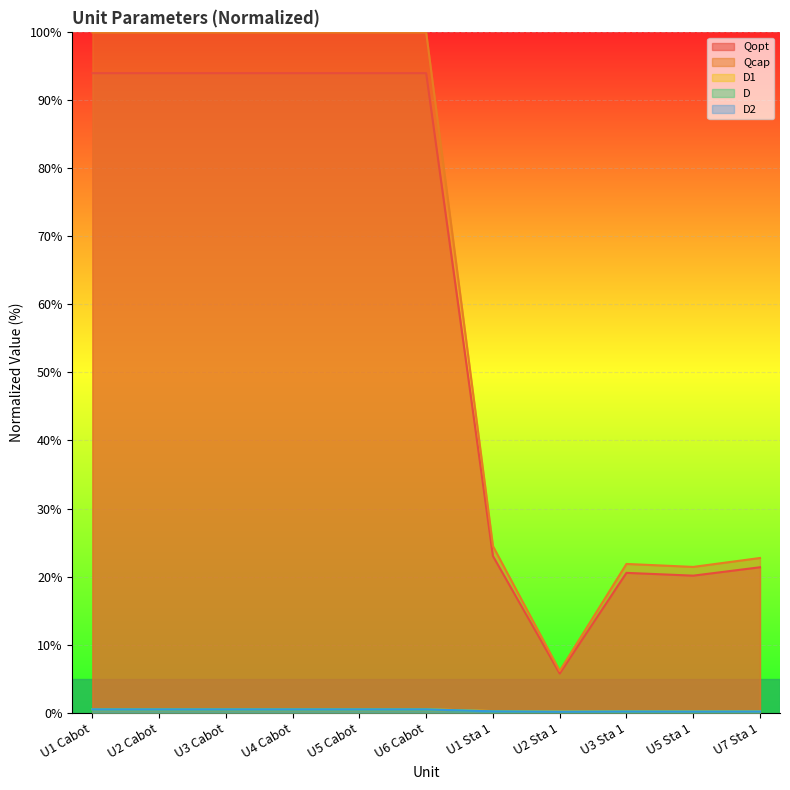

What are all the series names shown in the legend?

Qopt, Qcap, D1, D, D2